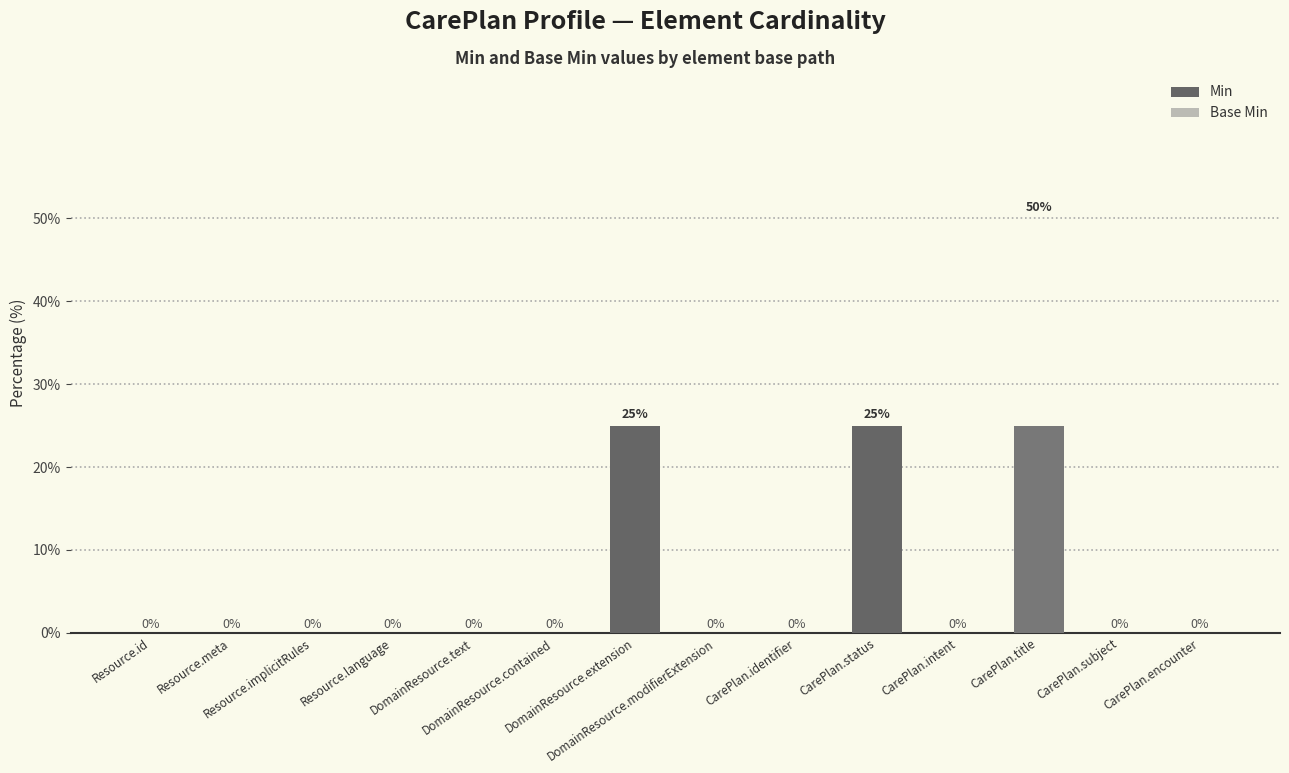

True or false: Min has a value of 0 at CarePlan.subject.

True